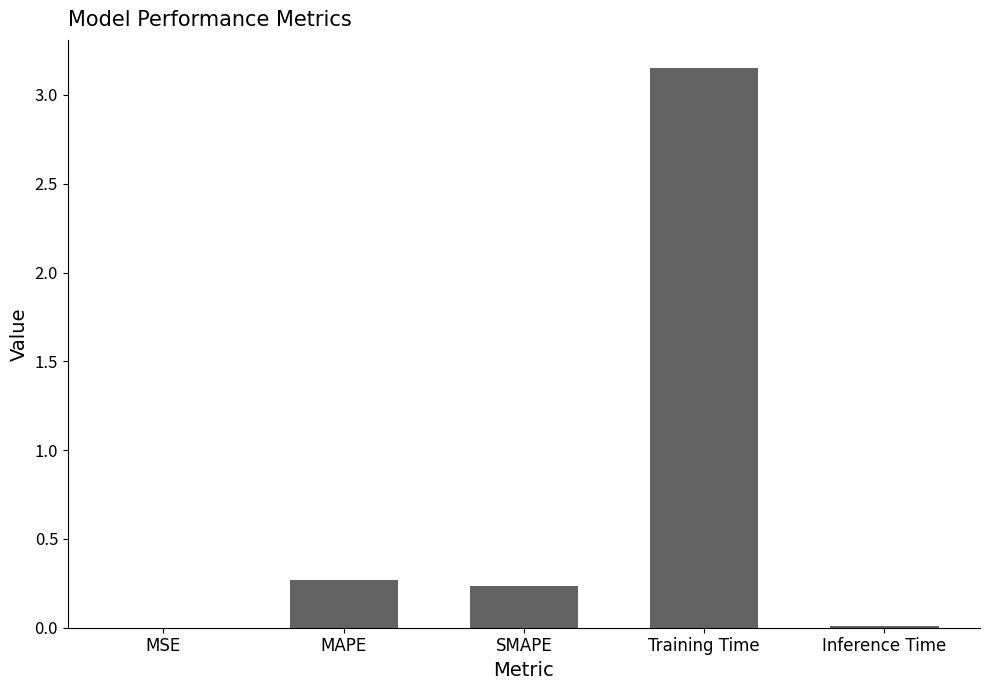

The value at Training Time is 1.9. True or false?

False